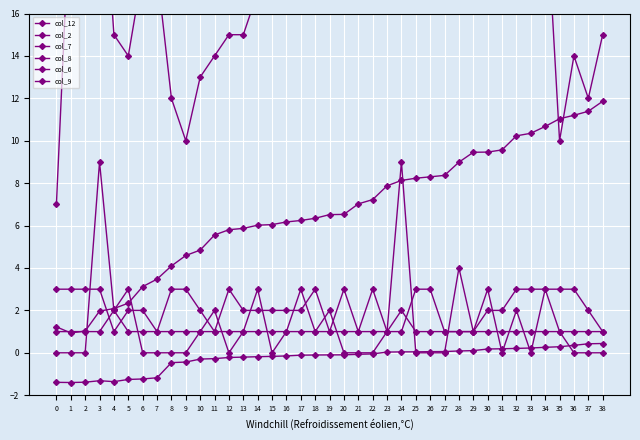

What is the minimum value for col_9?

1.0